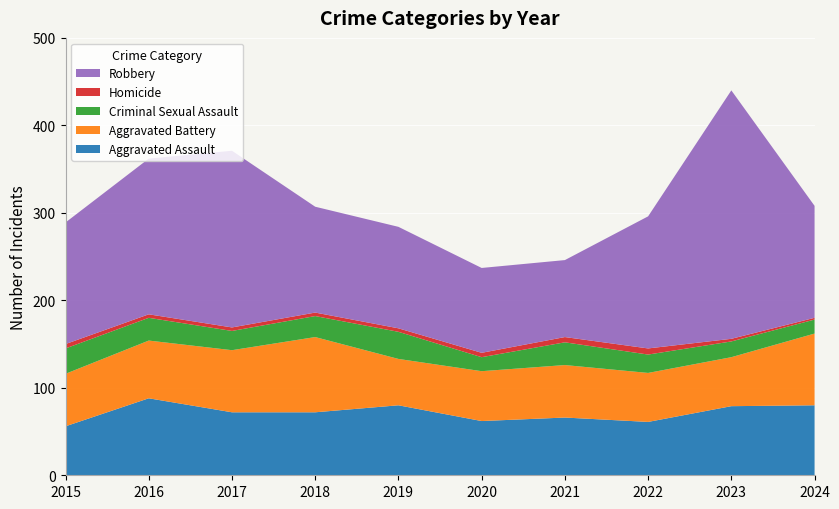

Reading left to right, what are all the values shown in this chart?

Aggravated Assault: 56	88	72	72	80	62	66	61	79	80
Aggravated Battery: 60	66	71	86	53	57	60	56	56	82
Criminal Sexual Assault: 29	26	22	24	31	16	26	21	18	16
Homicide: 5	4	4	4	4	5	6	7	3	2
Robbery: 139	178	202	121	116	97	88	151	284	128